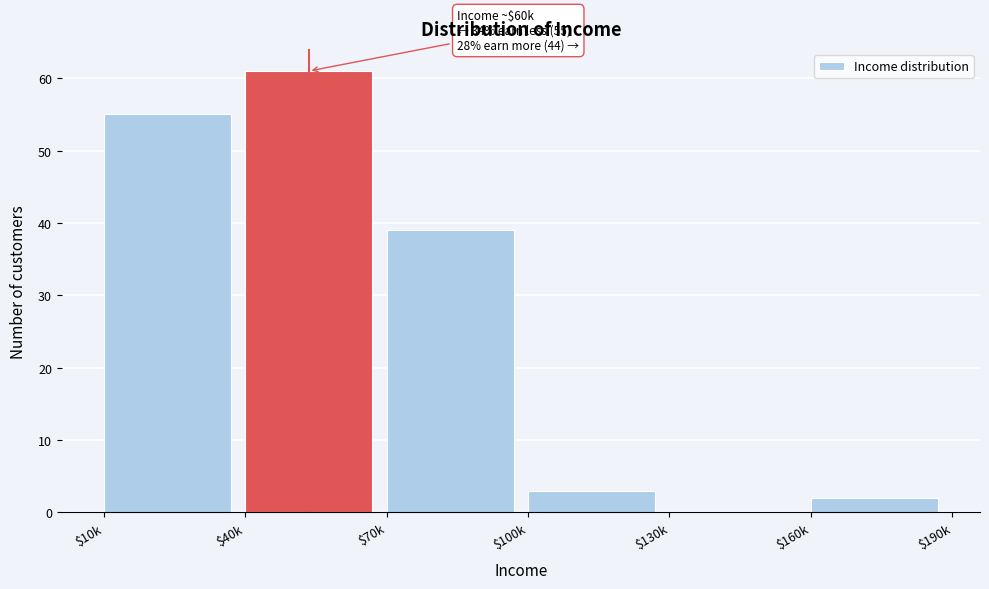

The value at $130k is -36. True or false?

False